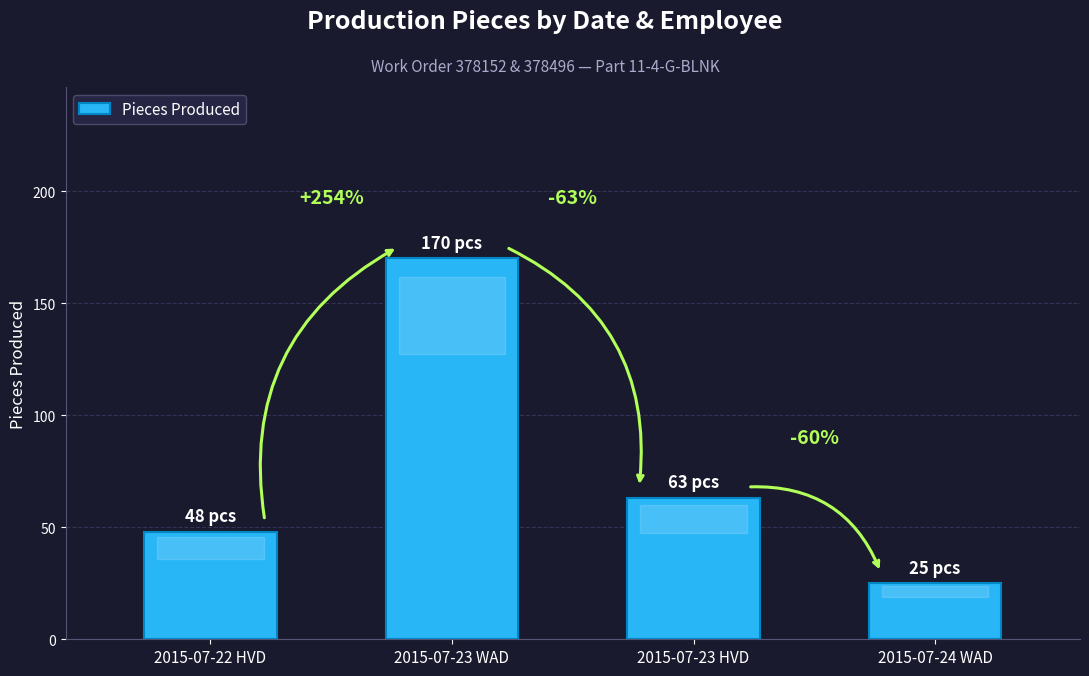

What is the label of the 1st bar from the right?

2015-07-24 WAD